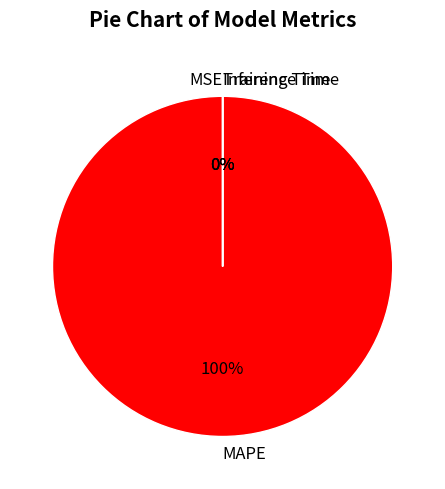

What percentage is the MAPE slice, to the nearest percent?

100%